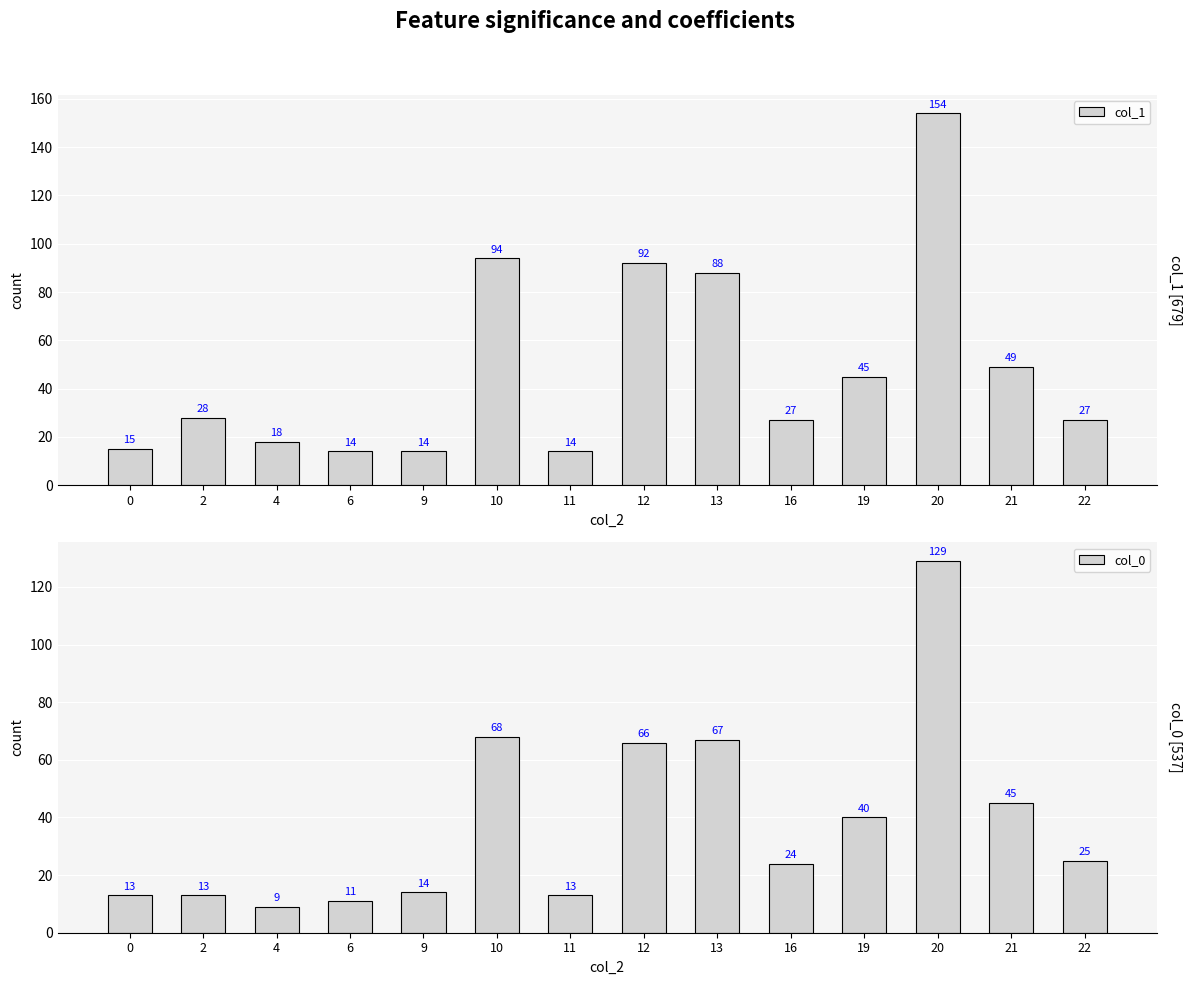

Which series has the widest spread of values?

col_1